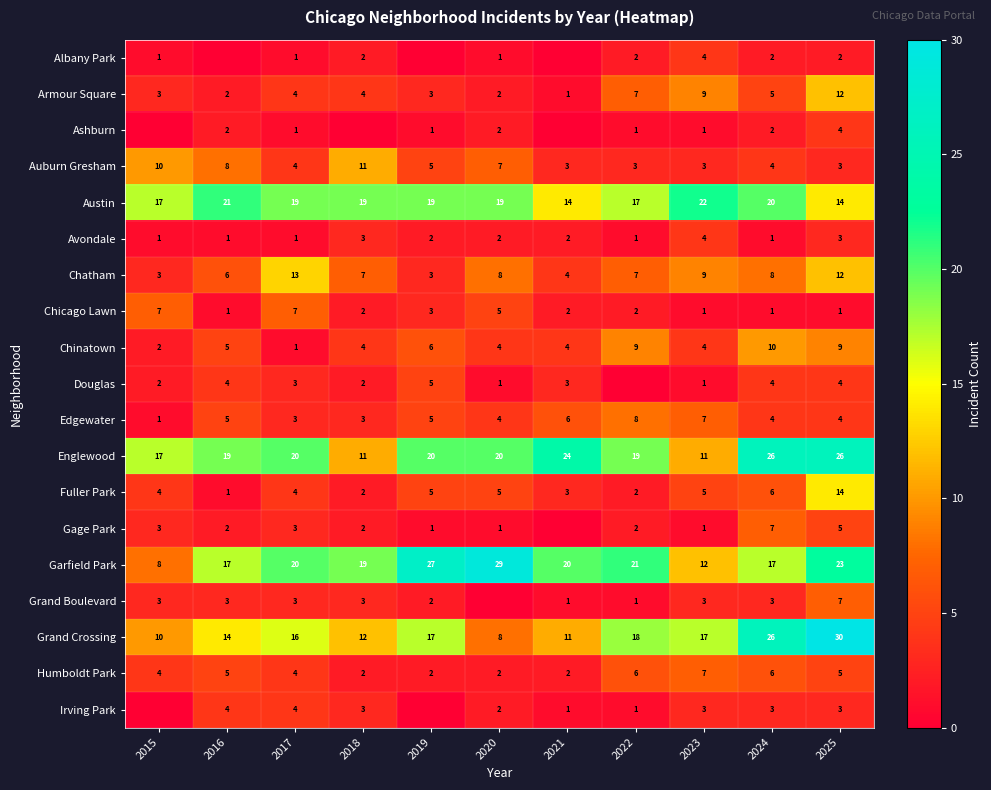

How many series are shown in this chart?

19